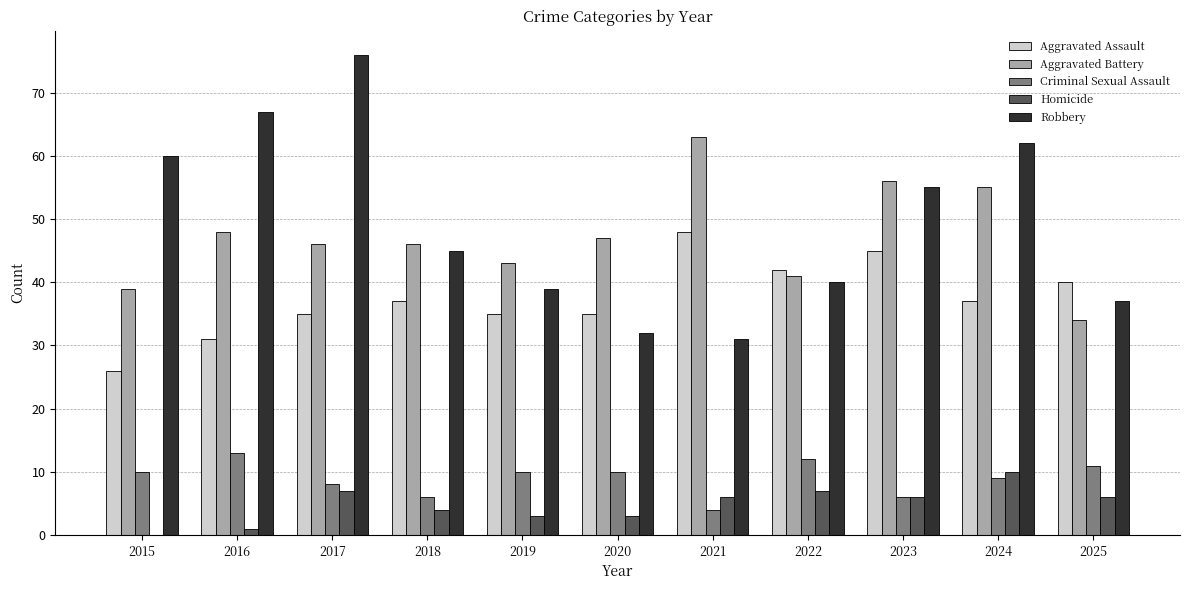

Reading left to right, what are all the values shown in this chart?

Aggravated Assault: 2015=26	2016=31	2017=35	2018=37	2019=35	2020=35	2021=48	2022=42	2023=45	2024=37	2025=40
Aggravated Battery: 2015=39	2016=48	2017=46	2018=46	2019=43	2020=47	2021=63	2022=41	2023=56	2024=55	2025=34
Criminal Sexual Assault: 2015=10	2016=13	2017=8	2018=6	2019=10	2020=10	2021=4	2022=12	2023=6	2024=9	2025=11
Homicide: 2015=0	2016=1	2017=7	2018=4	2019=3	2020=3	2021=6	2022=7	2023=6	2024=10	2025=6
Robbery: 2015=60	2016=67	2017=76	2018=45	2019=39	2020=32	2021=31	2022=40	2023=55	2024=62	2025=37